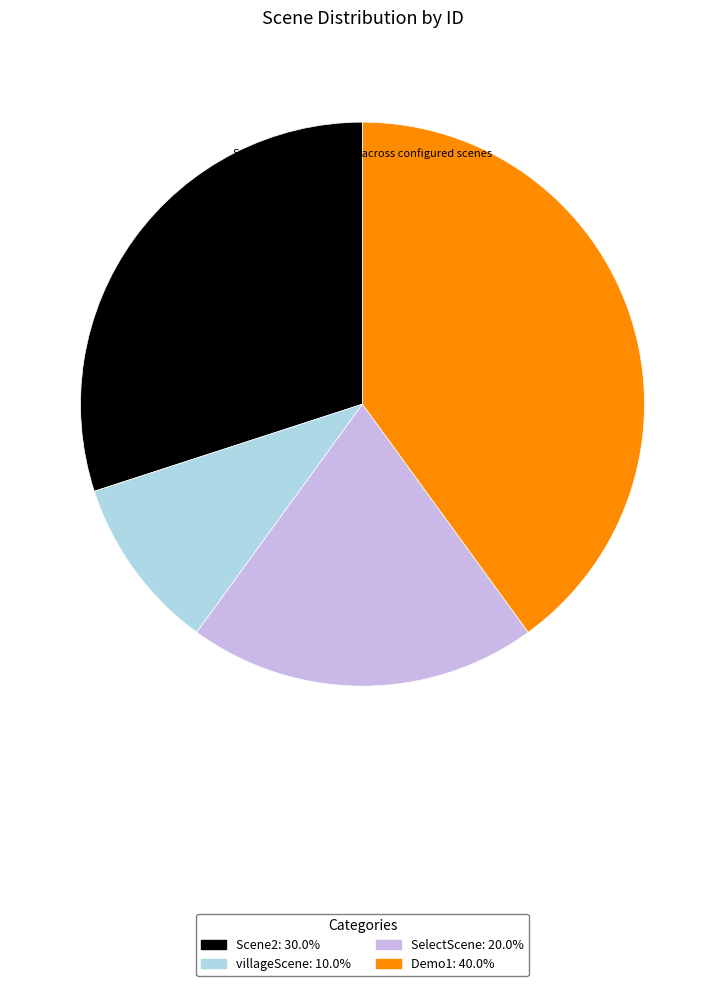

Is the sum of Scene2 and villageScene greater than half?

No